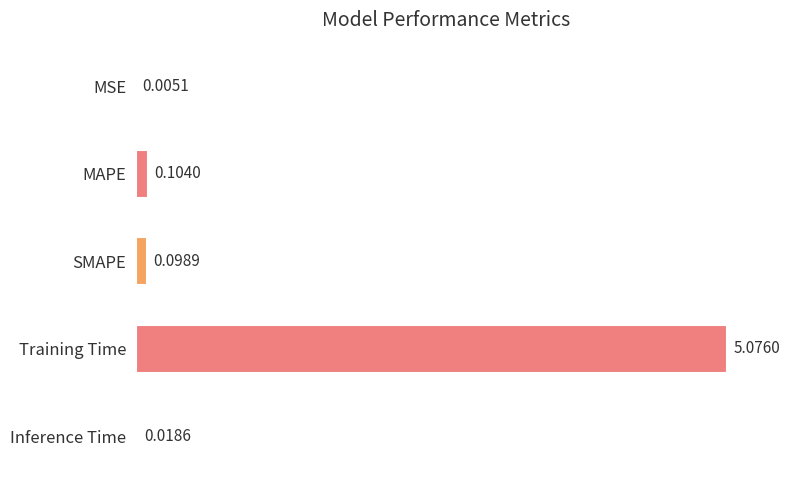

What is the maximum value shown in the chart?

5.1